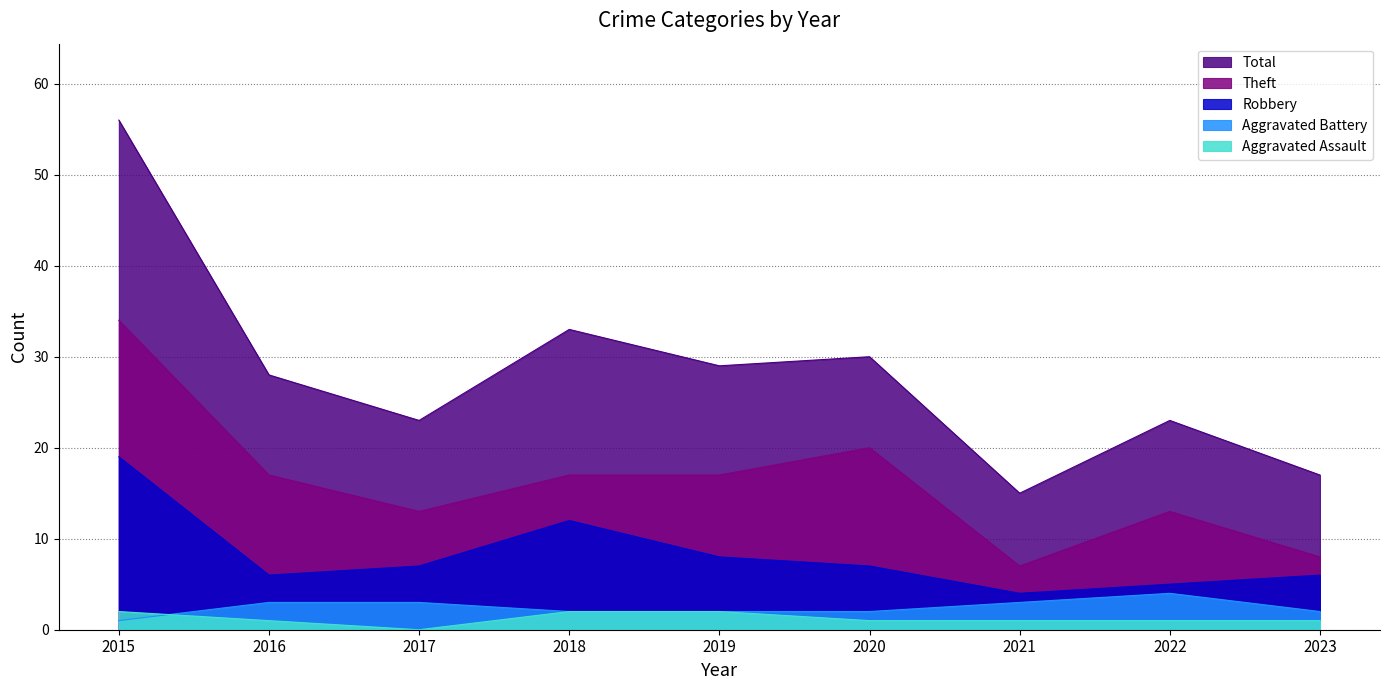

True or false: Robbery and Theft intersect in this chart.

False